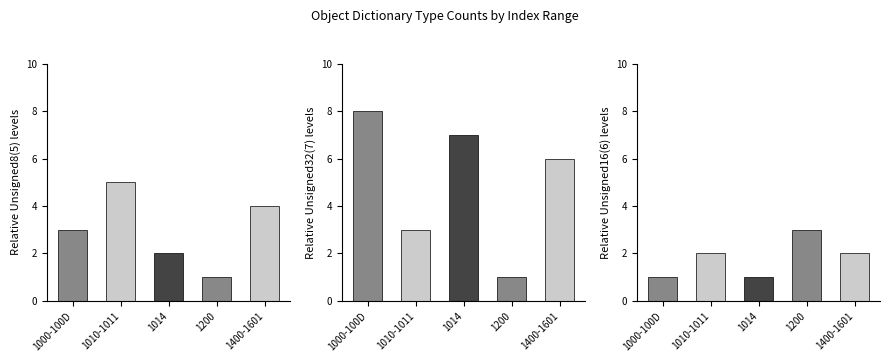

What is the sum of all Unsigned8(5) values?

15